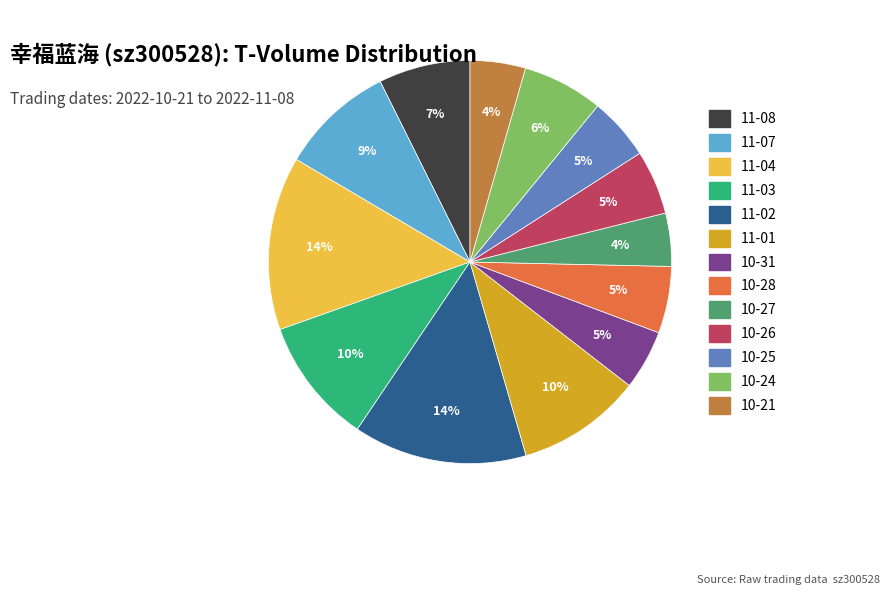

To the nearest percent, what is the difference between the largest and smallest slice percentages?

10%